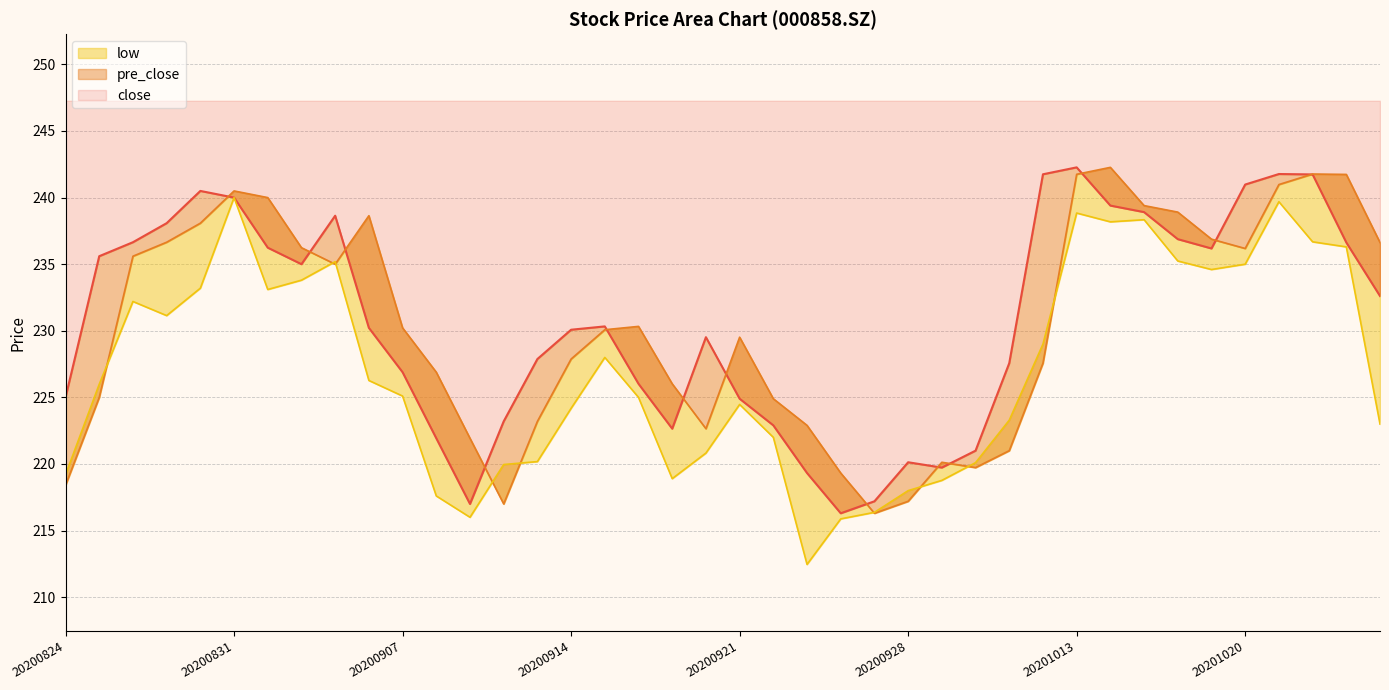

What is the sum of the pre_close values at 20201016 and 20200915?

469.0